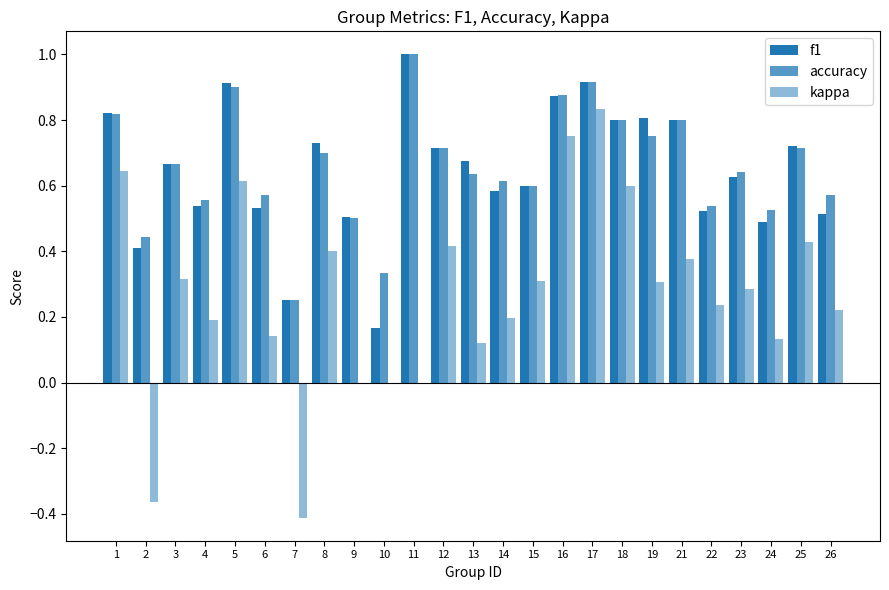

The value of kappa at 14 is 0.2. True or false?

True